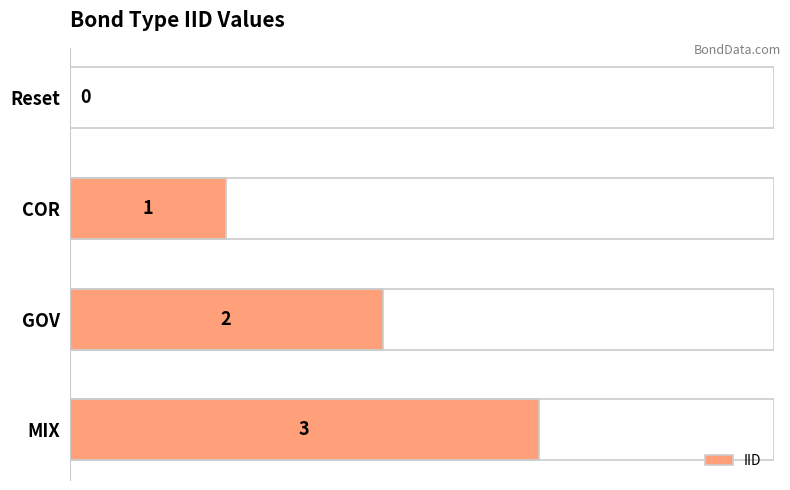

What is the maximum value shown in the chart?

3